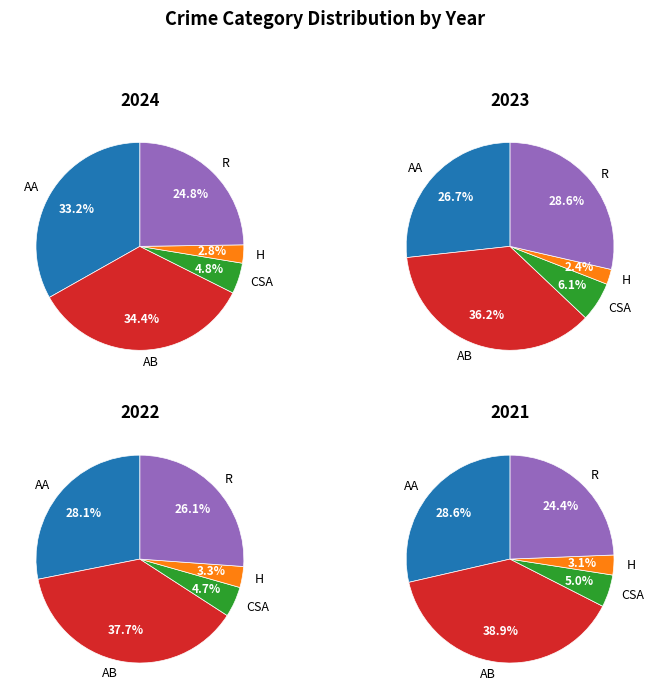

Which series changed the most between Aggravated Battery and Robbery?

2021